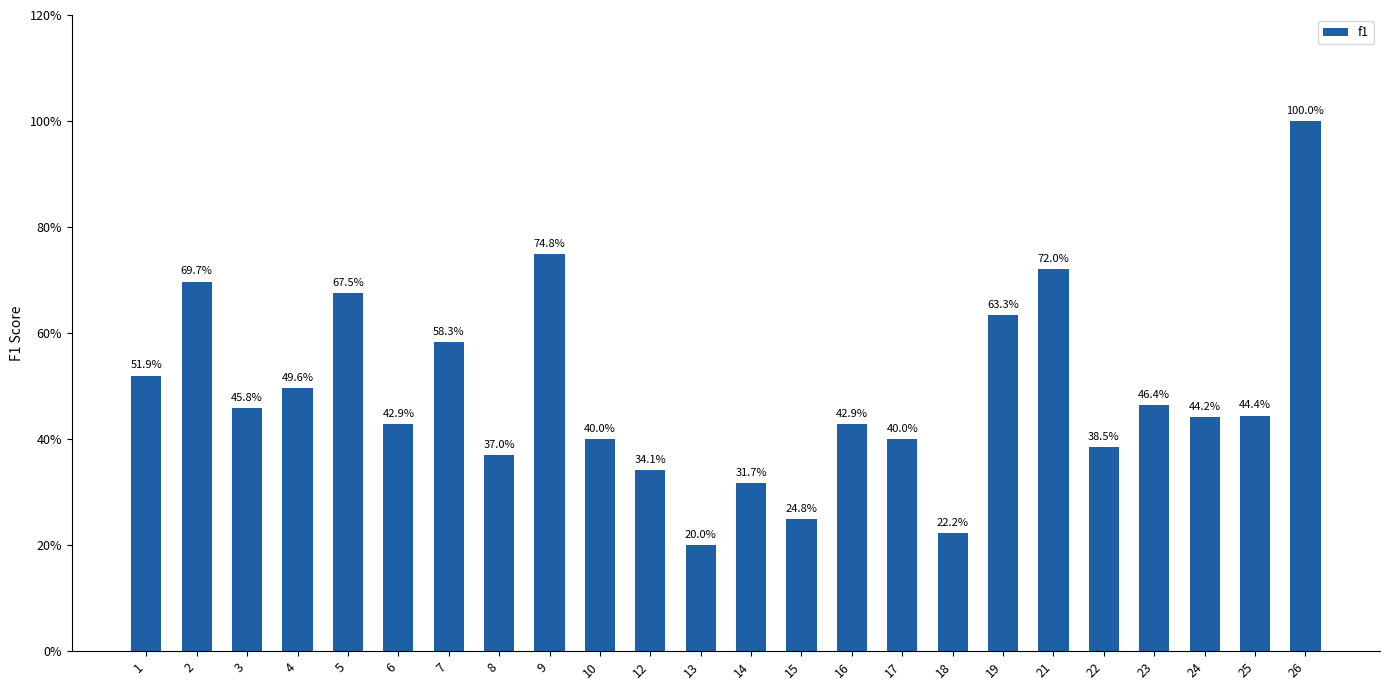

The chart shows a value of 0.4 at 25. True or false?

True